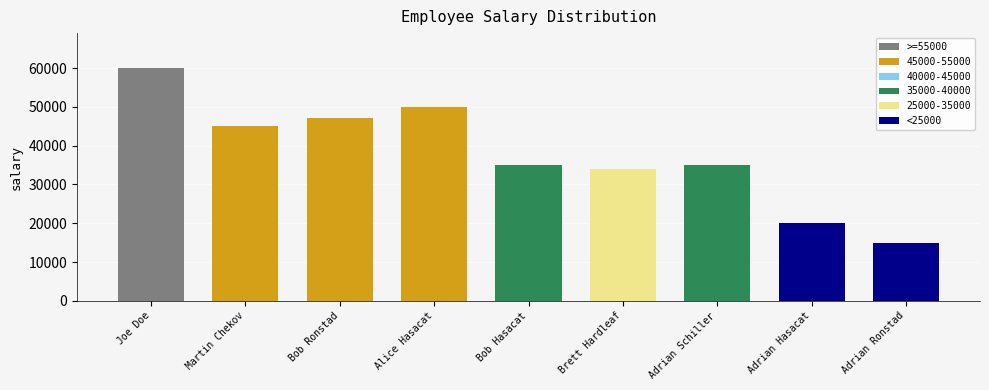

What is the difference between the maximum and minimum values?

44999.8